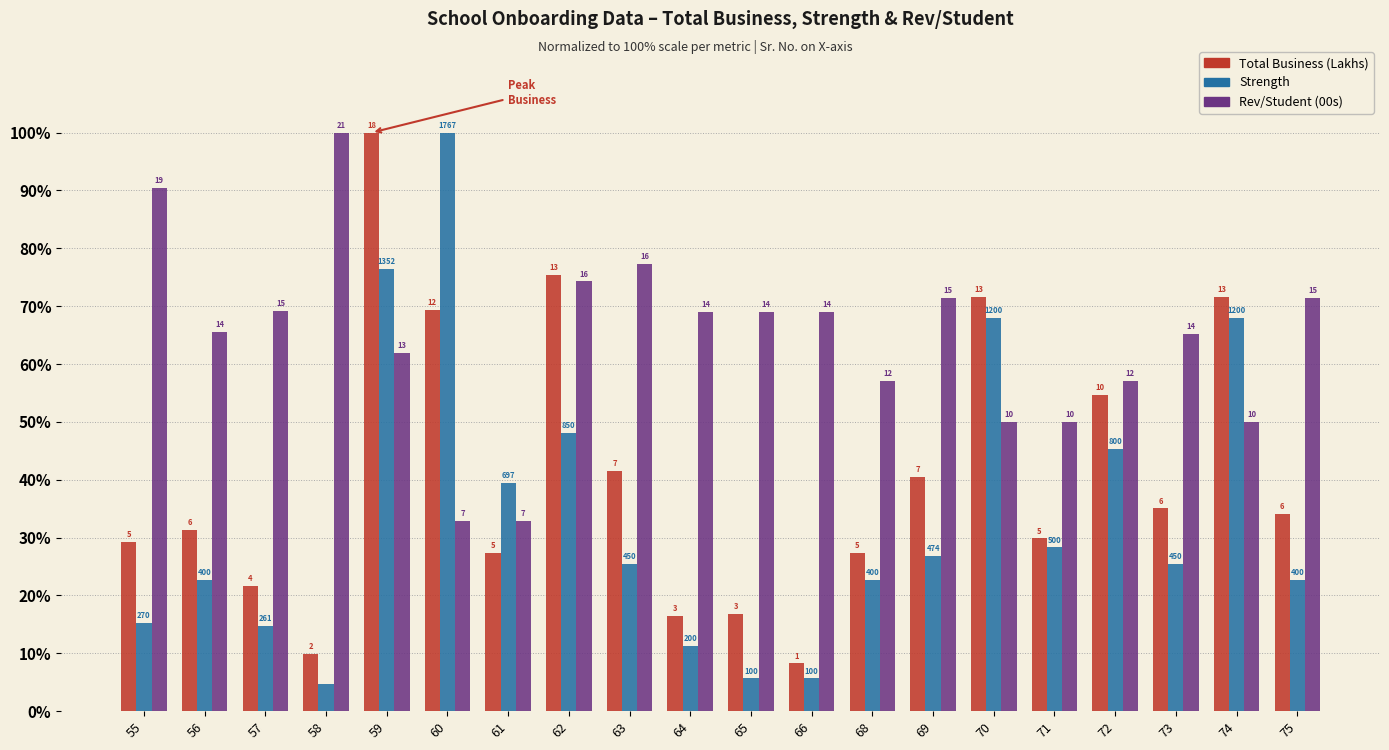

Is the value of Rev/Student (00s) at 61 greater than the value of Strength at 60?

No